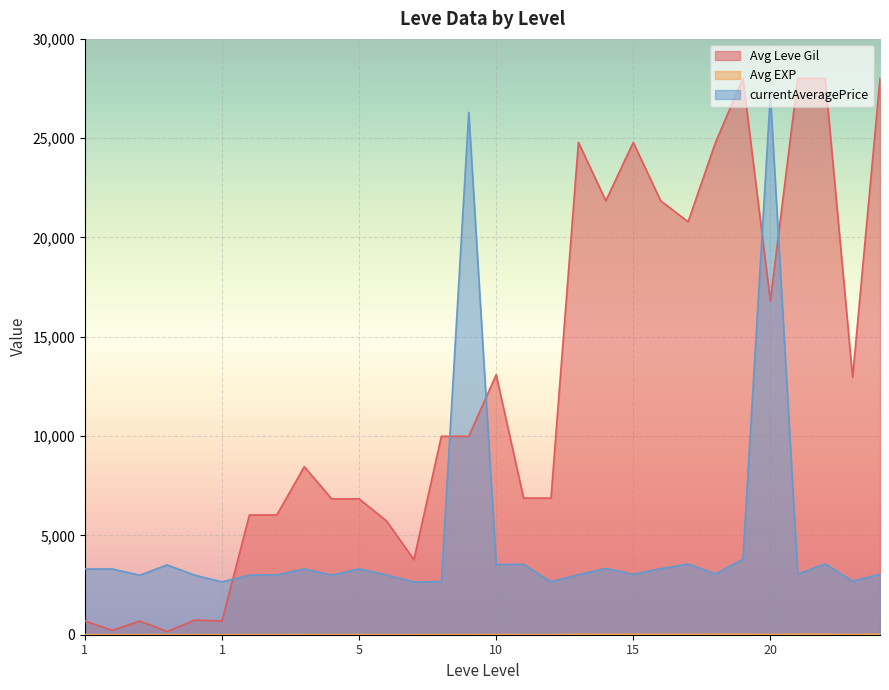

In Avg Leve Gil, how many points are higher than both neighbors (excluding endpoints)?

7